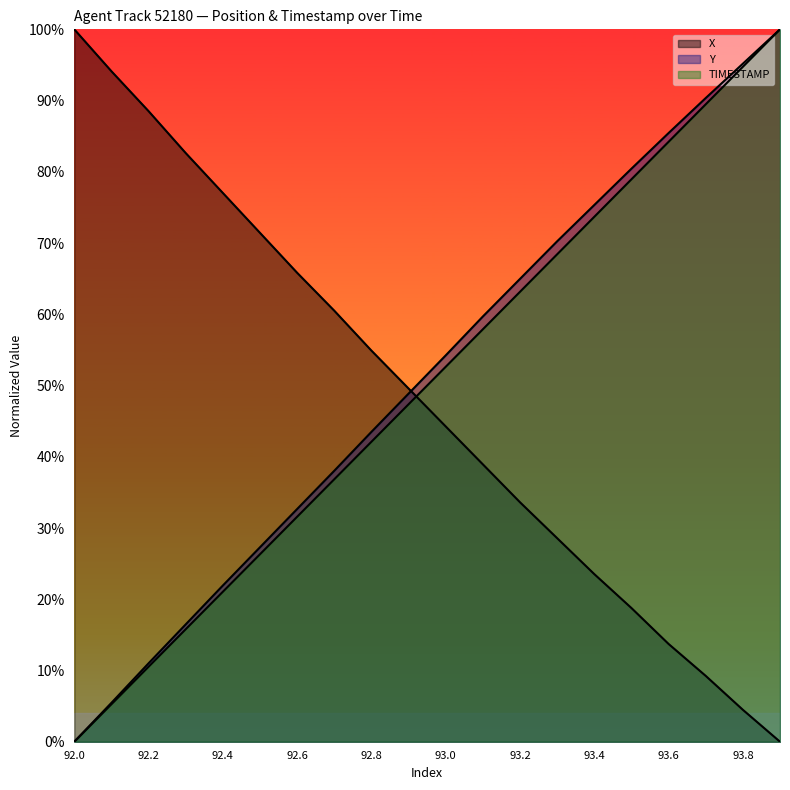

Where is X (line) nearest to the value 0?

19